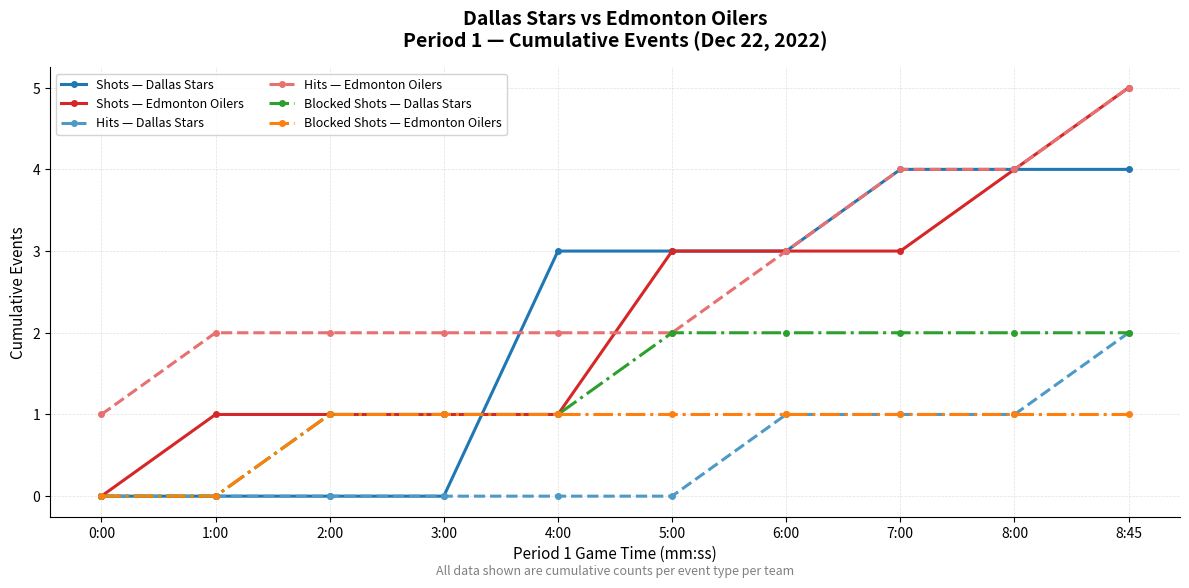

What is the maximum value for Shots — Dallas Stars?

4